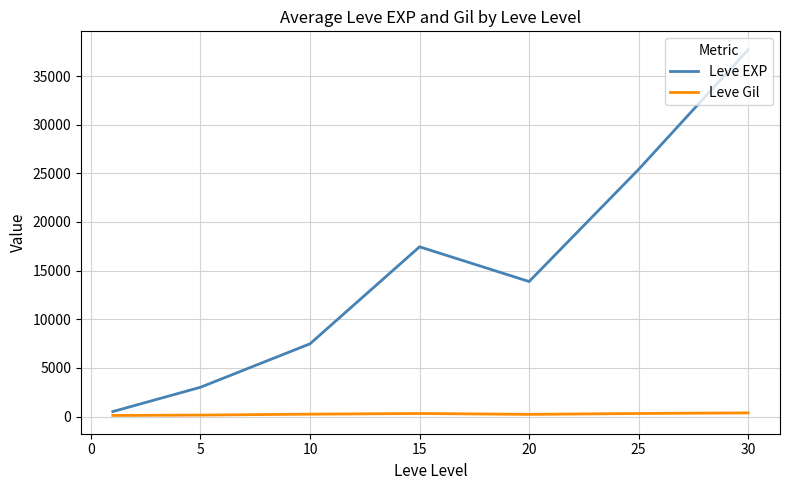

What is the greatest value displayed?

37715.0